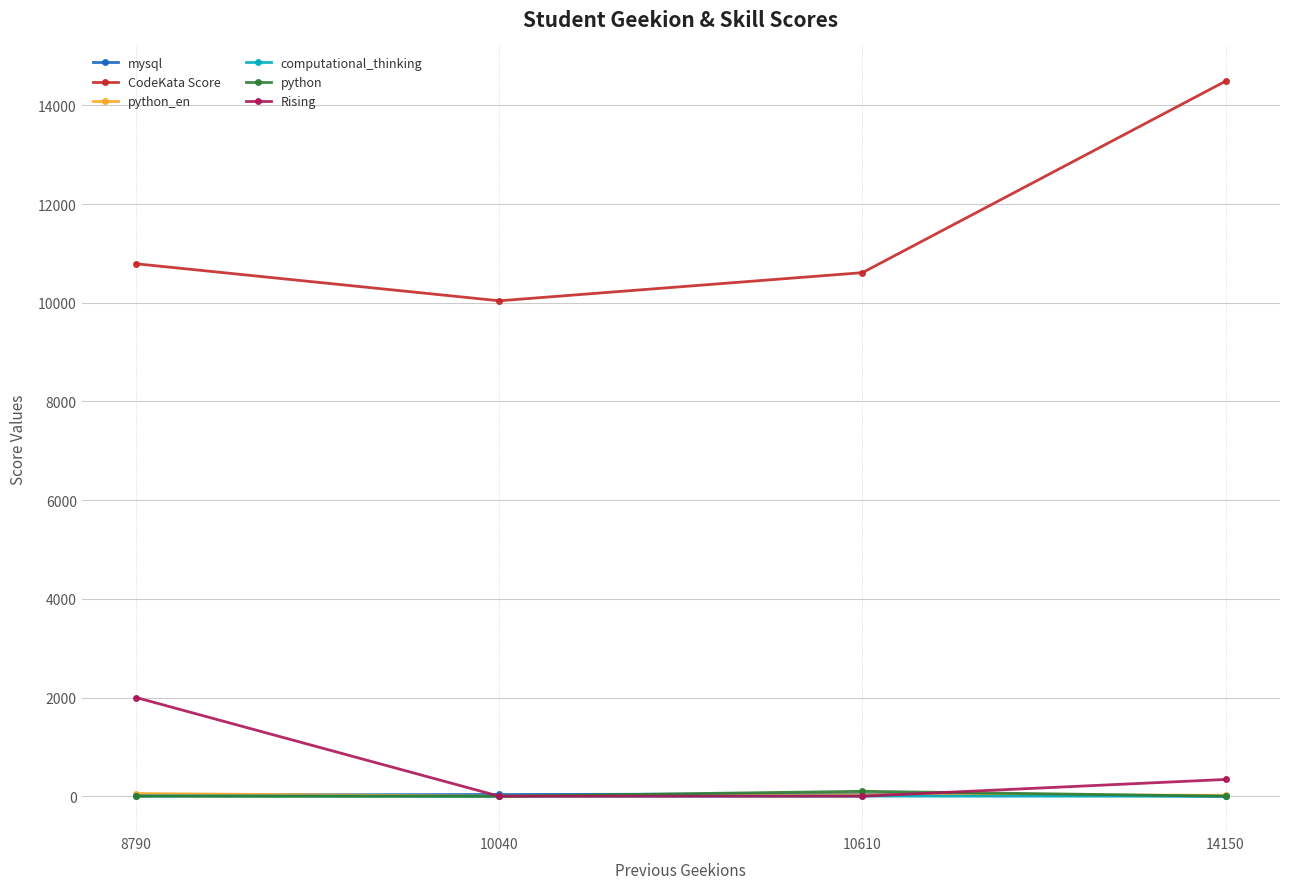

What is the total value across all series at 8790?

12874.0